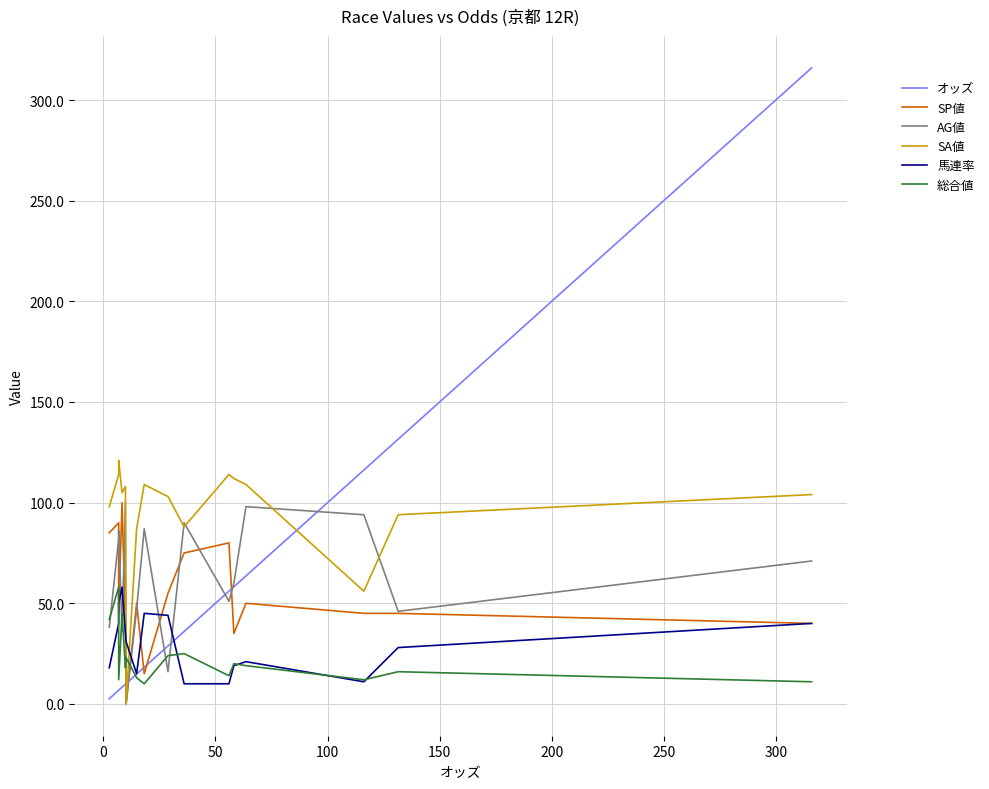

True or false: 馬連率 has more than 1 points higher than both neighbors.

True